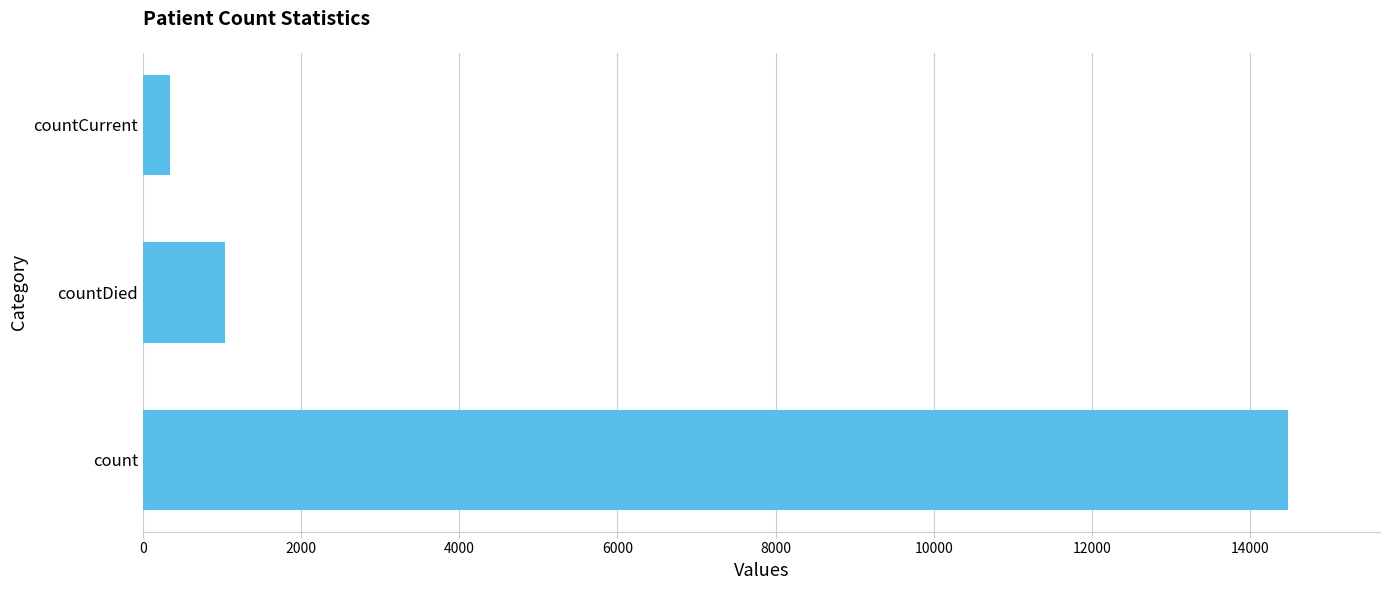

What is the difference between the maximum and second lowest values?

13455